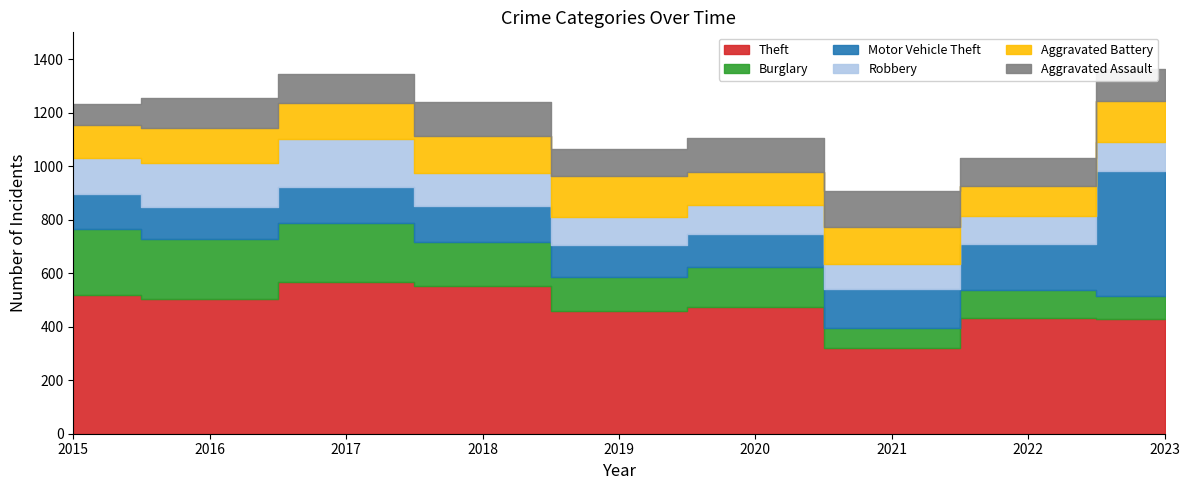

What is the difference between the maximum and minimum values in the Burglary series?

170